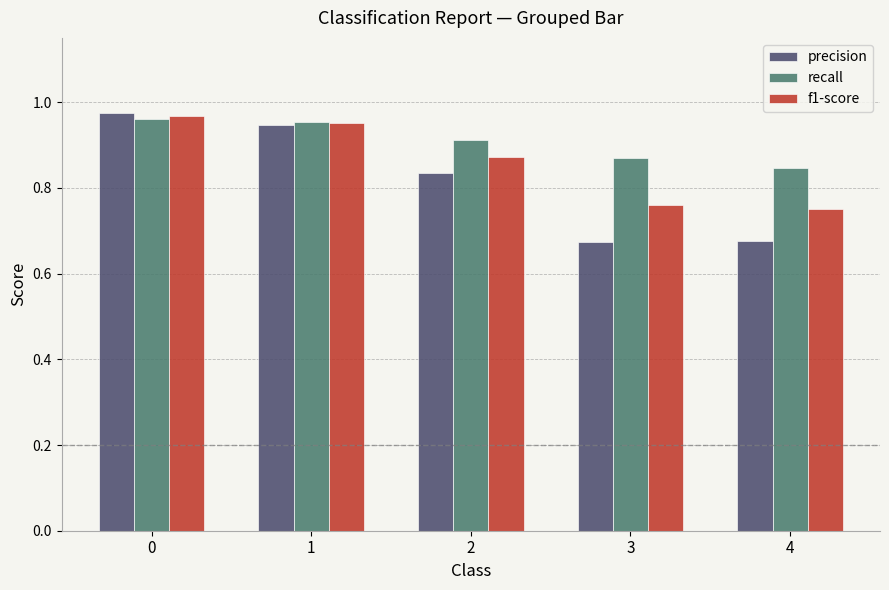

The value of f1-score at 3 is 0.3. True or false?

False